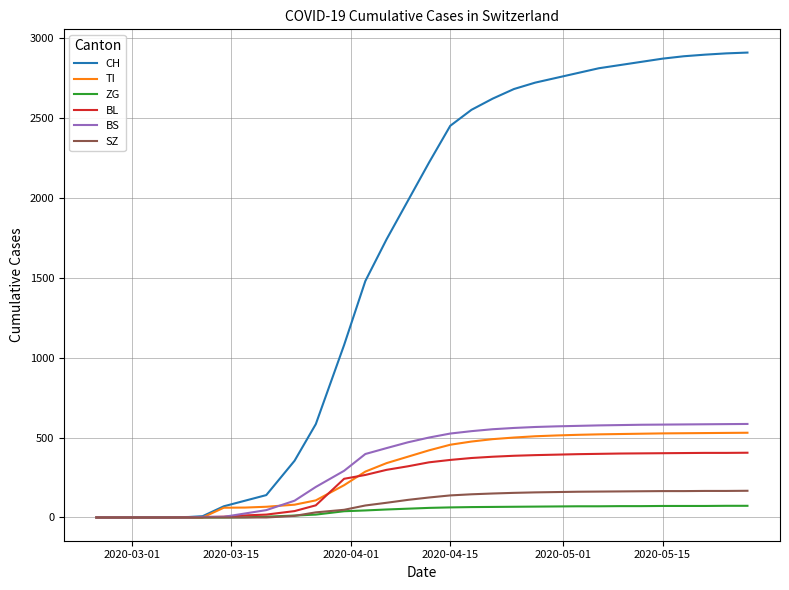

Which series has the largest total across all categories?

CH